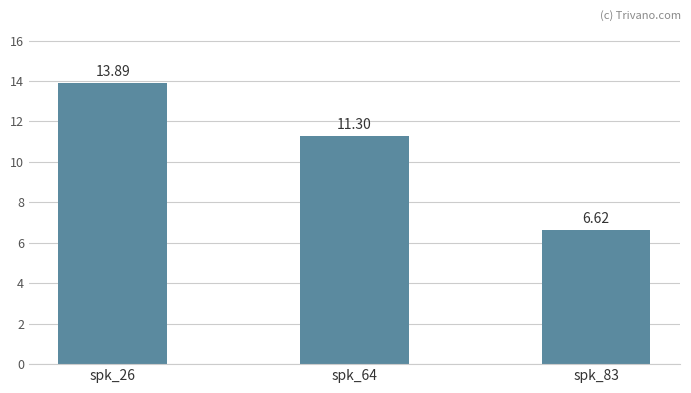

Which category has the lowest value across all series?

spk_83